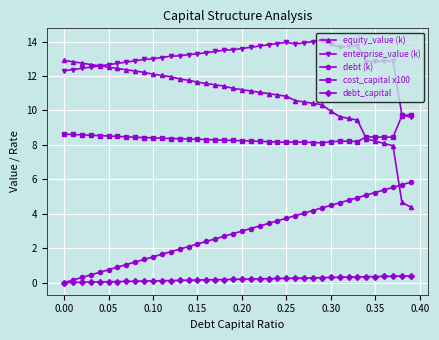

List the series in order of their overall mean, lowest first.

debt_capital, debt (k), cost_capital x100, equity_value (k), enterprise_value (k)